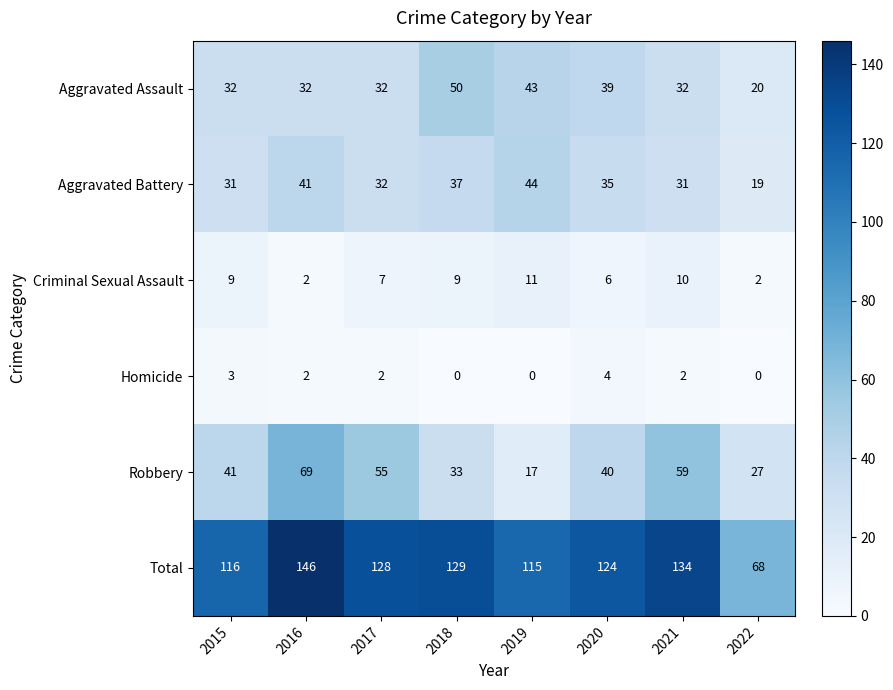

Rank the series by their maximum value, from highest to lowest.

Total, Robbery, Aggravated Assault, Aggravated Battery, Criminal Sexual Assault, Homicide